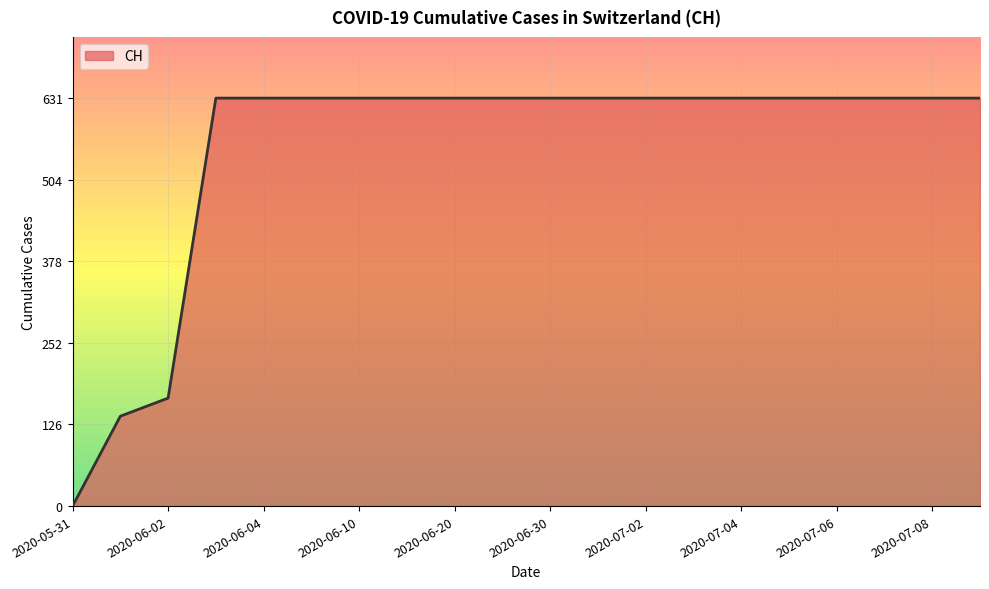

What is the difference between the maximum and minimum values?

631